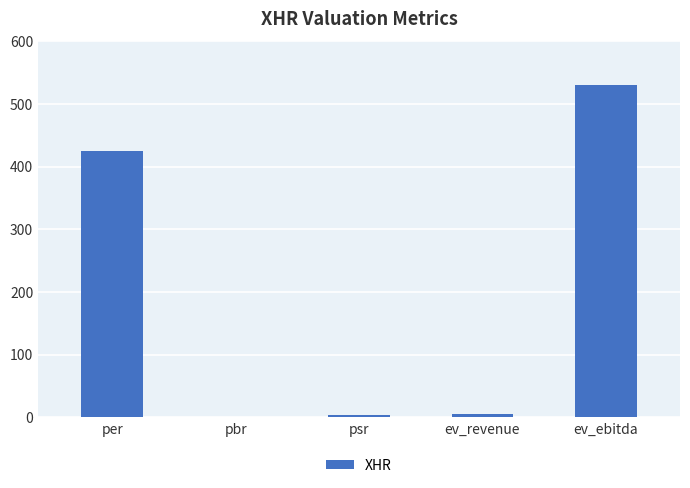

The value at per is 425.0. True or false?

True